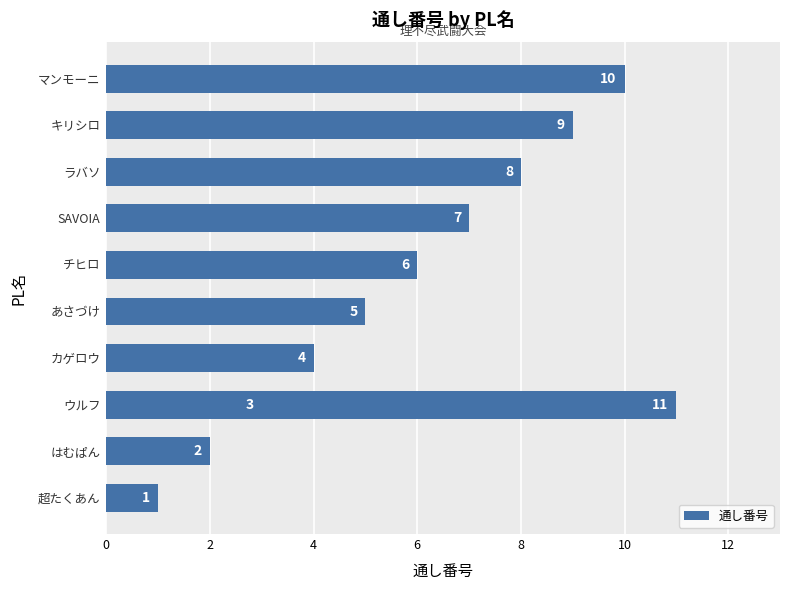

How many values are between 3 and 9?

7